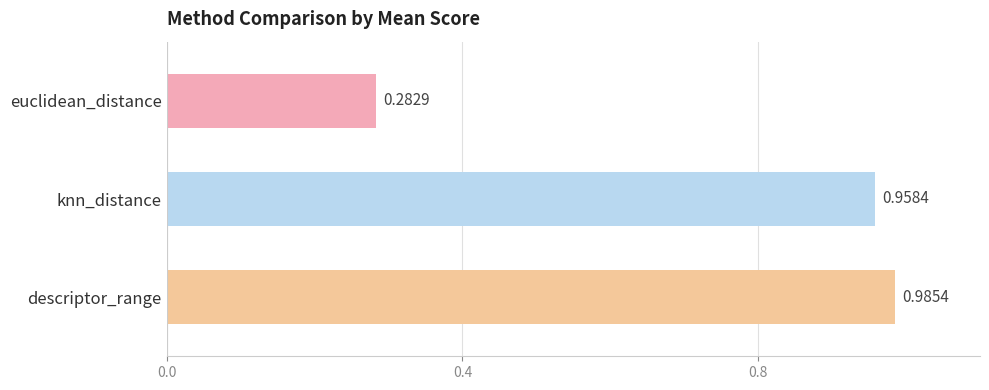

List the labels in order of value, smallest first.

euclidean_distance, knn_distance, descriptor_range